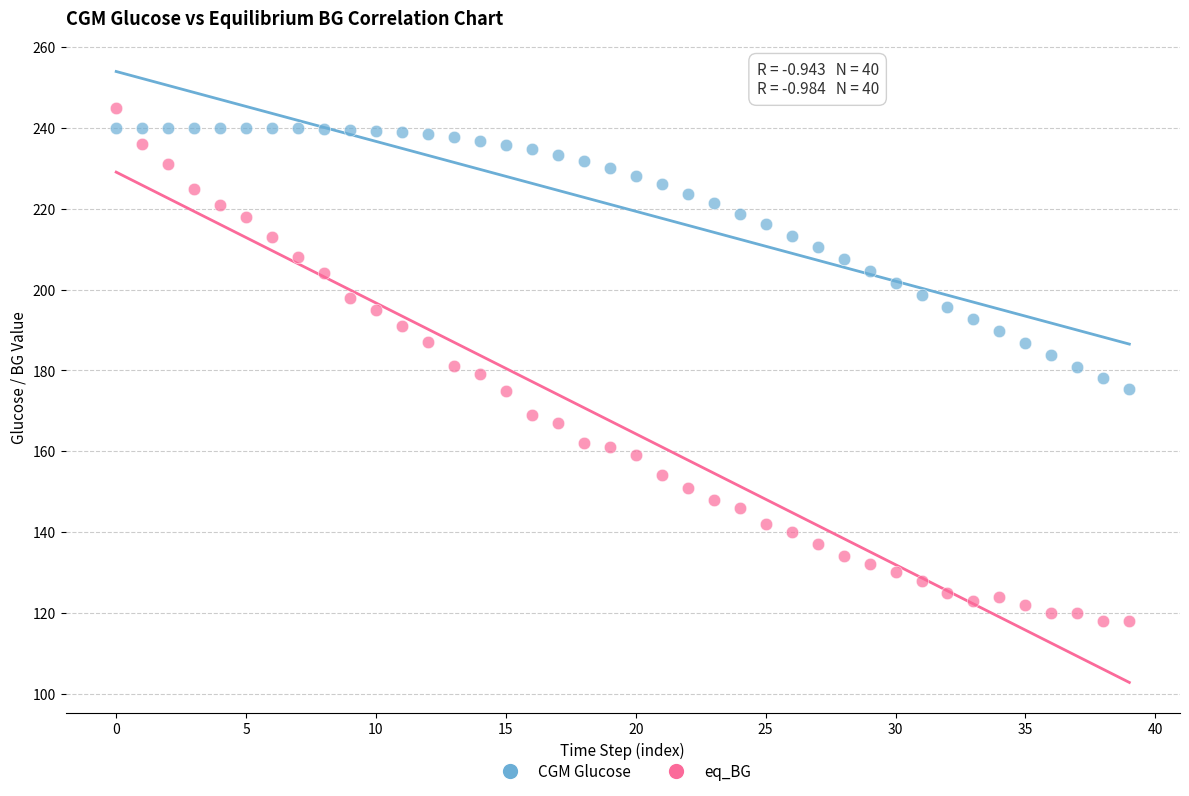

Which series contains the highest Y value?

eq_BG